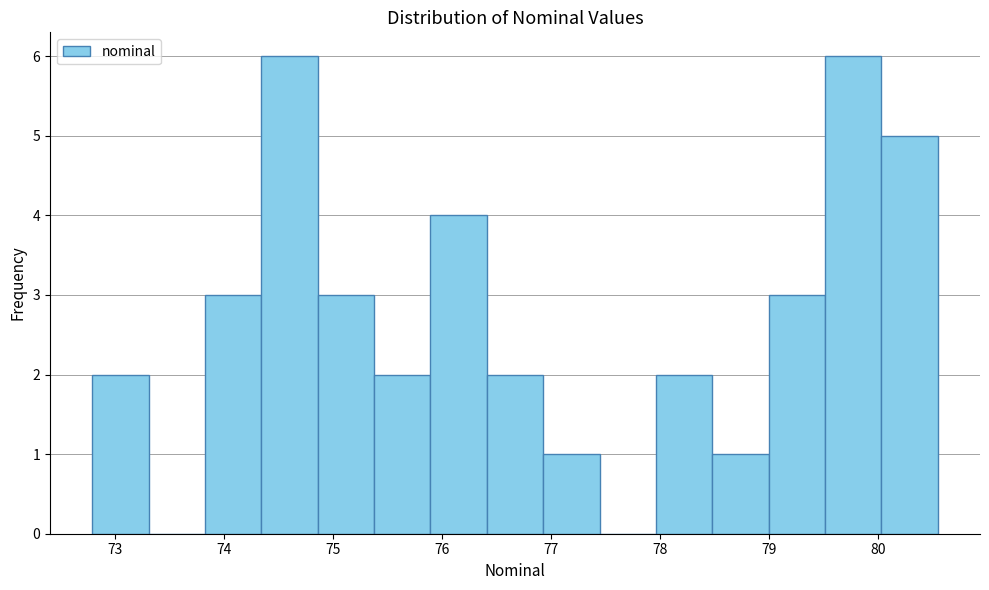

How tall is the bar that spans 79.5 to 80.0 on the x-axis? Neither the bar edges nor the heights are printed on the chart, so give them approximately, as read against the axes.

6